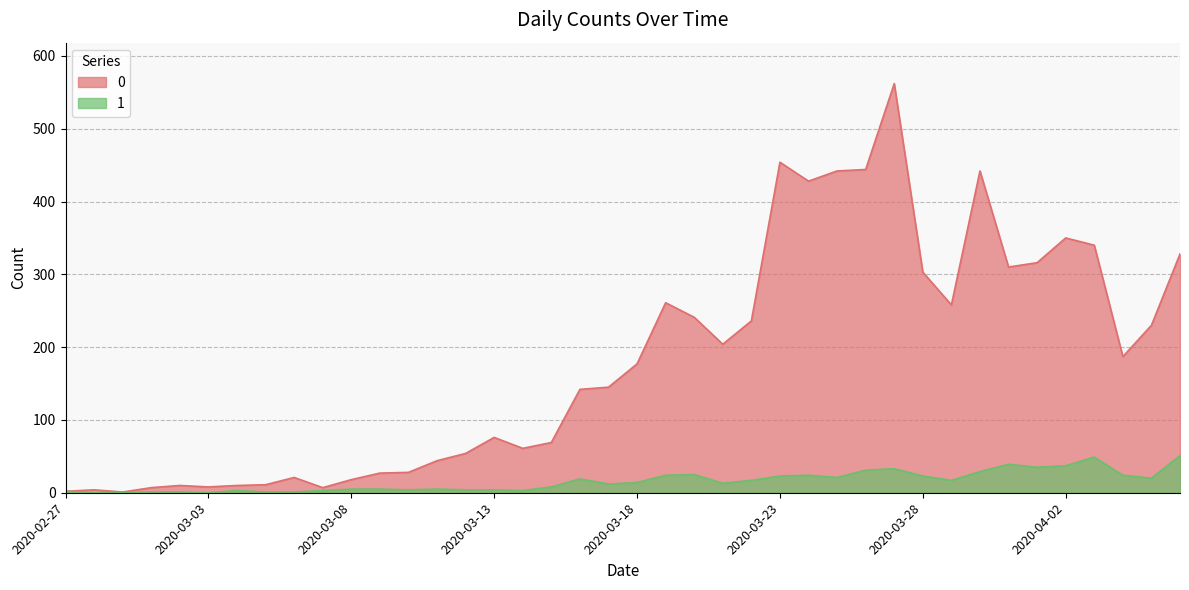

What is the lowest value of the 0 series?

1